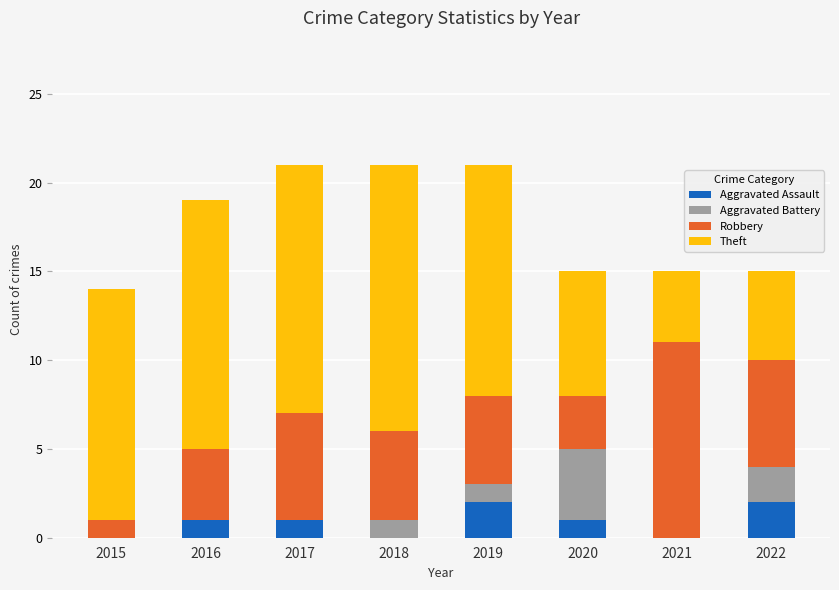

What is the sum of all Aggravated Assault values?

7